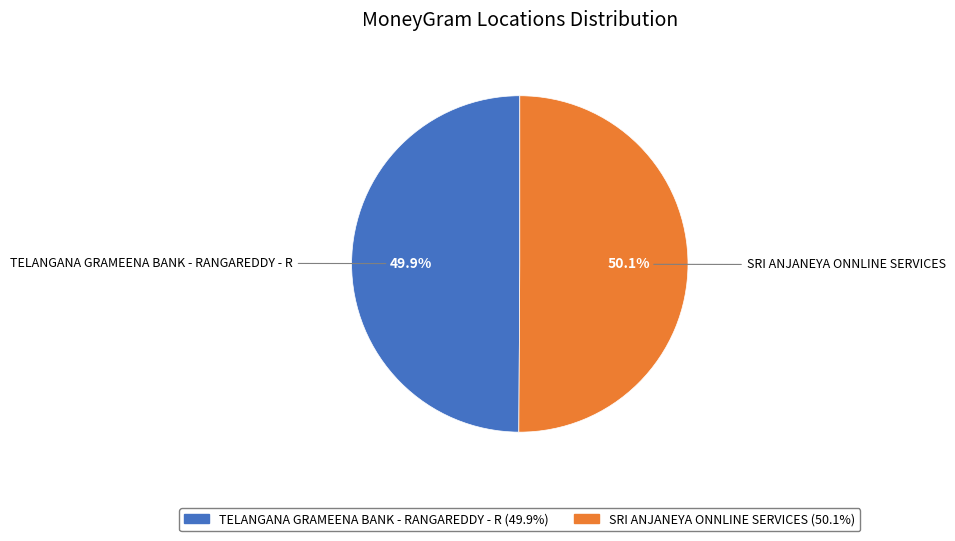

Is there a majority slice in this chart?

Yes